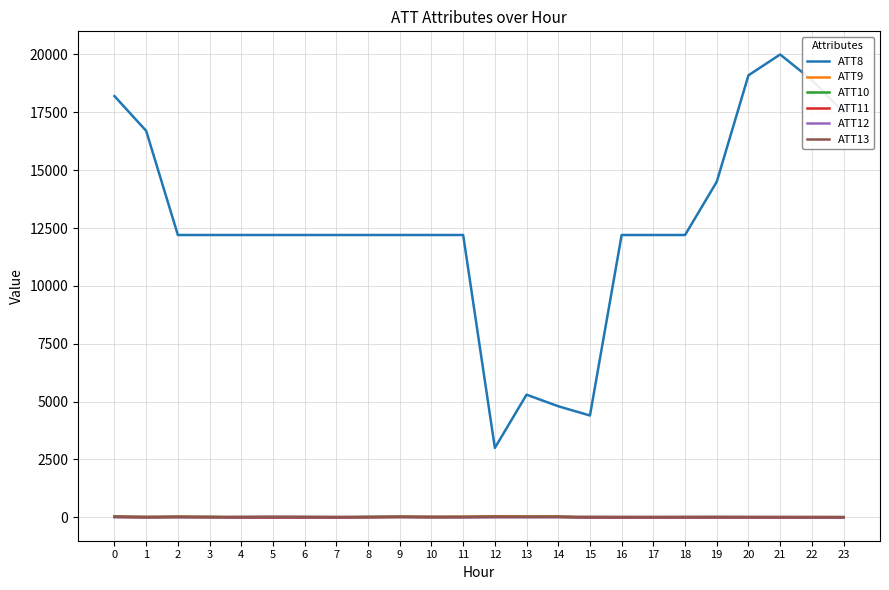

What is the spread (max minus min) of values at 20?

19110.0